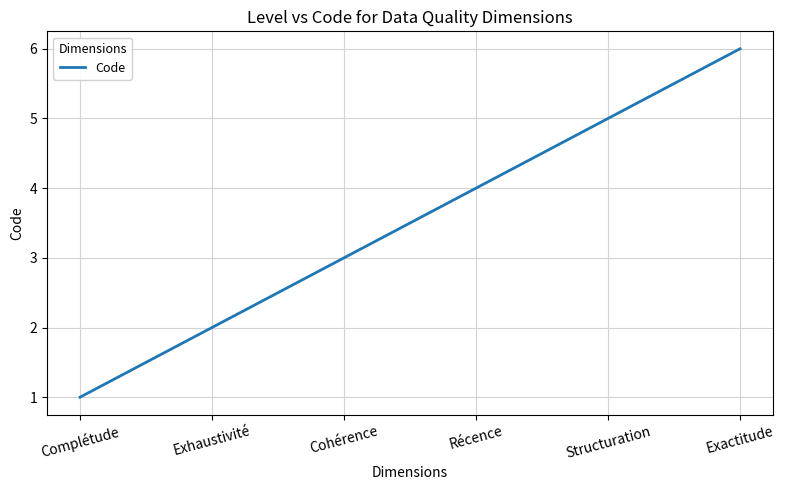

What is the approximate value at Structuration?

5